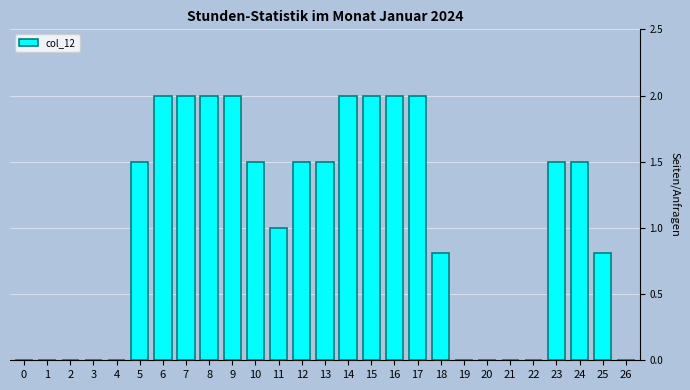

Reading right to left, transcribe all the data shown in this chart.

26=0.0	25=0.8	24=1.5	23=1.5	22=0.0	21=0.0	20=0.0	19=0.0	18=0.8	17=2.0	16=2.0	15=2.0	14=2.0	13=1.5	12=1.5	11=1.0	10=1.5	9=2.0	8=2.0	7=2.0	6=2.0	5=1.5	4=0.0	3=0.0	2=0.0	1=0.0	0=0.0